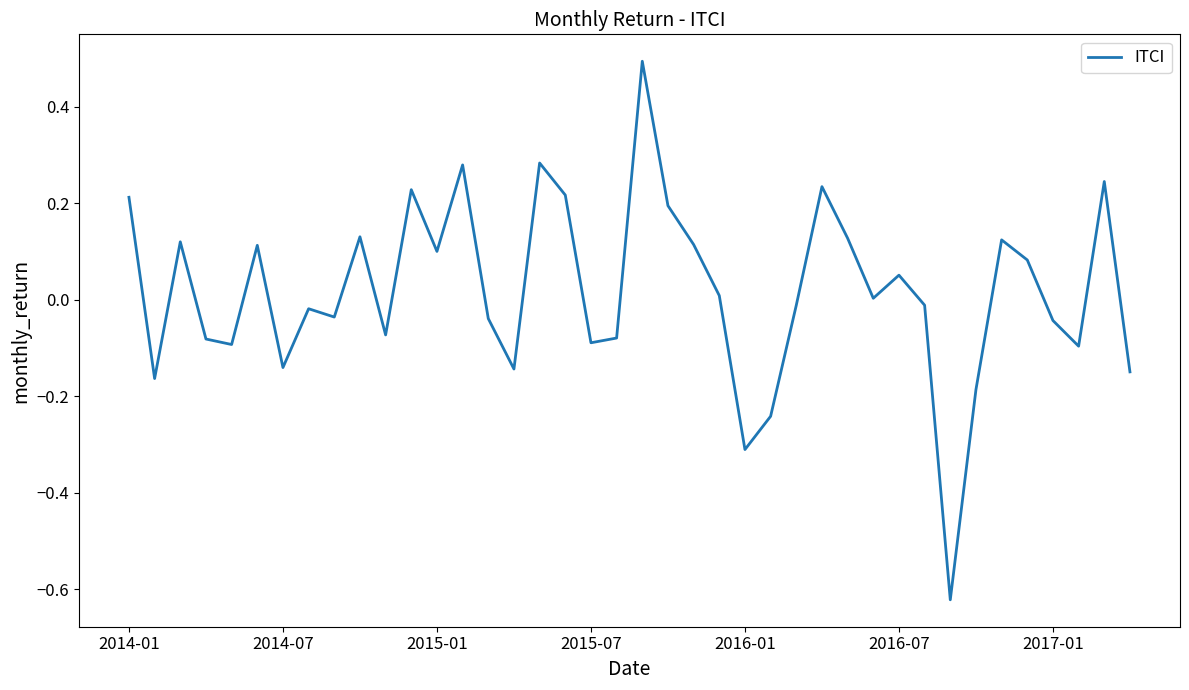

What is the maximum value shown in the chart?

0.5